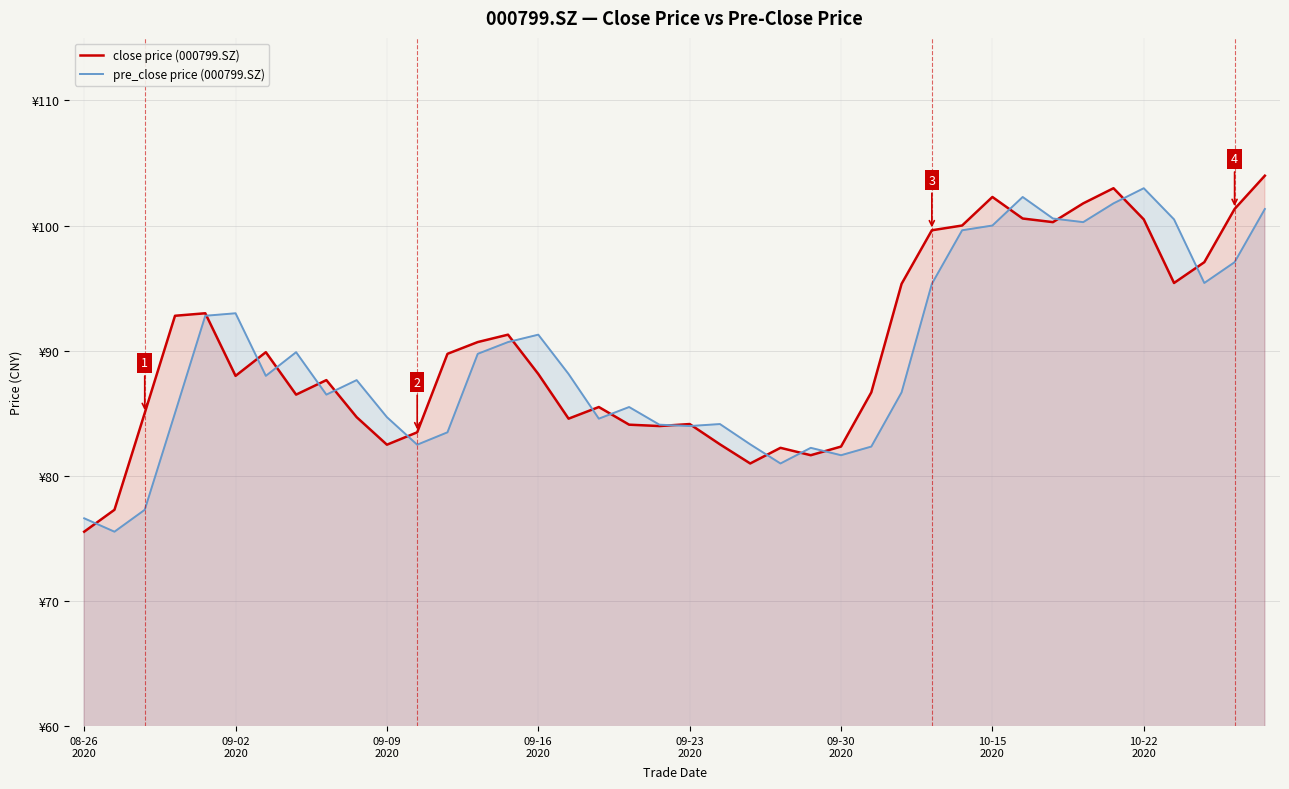

What position from the right is 08-26
2020?

40